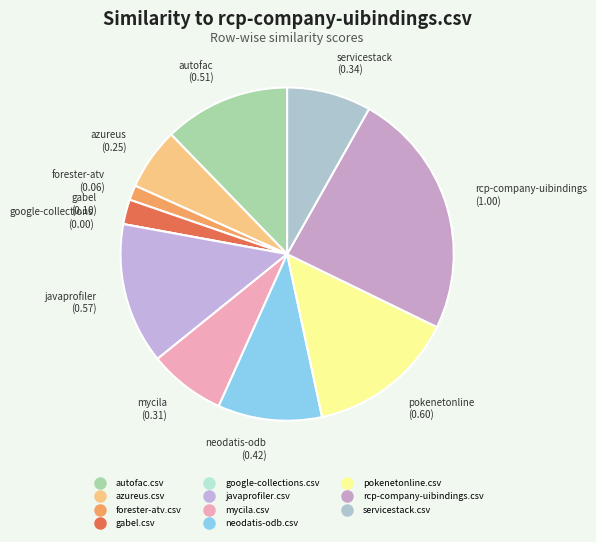

True or false: azureus.csv accounts for 6% of the total.

True